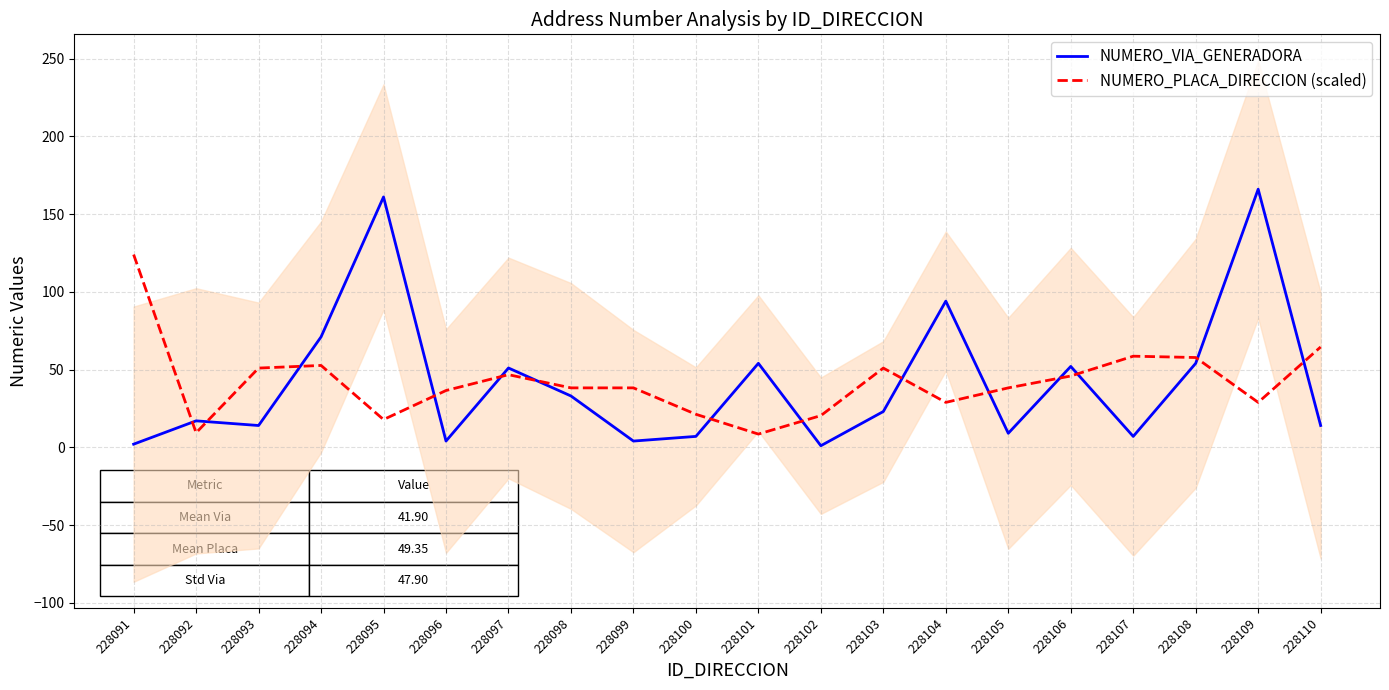

Reading left to right, extract all data points from this chart.

NUMERO_VIA_GENERADORA: 228091=2.0	228092=17.0	228093=14.0	228094=71.0	228095=161.0	228096=4.0	228097=51.0	228098=33.0	228099=4.0	228100=7.0	228101=54.0	228102=1.0	228103=23.0	228104=94.0	228105=9.0	228106=52.0	228107=7.0	228108=54.0	228109=166.0	228110=14.0
NUMERO_PLACA_DIRECCION (scaled): 228091=124.0	228092=9.3	228093=50.9	228094=52.6	228095=17.8	228096=36.5	228097=46.7	228098=38.2	228099=38.2	228100=21.2	228101=8.5	228102=20.4	228103=50.9	228104=28.9	228105=38.2	228106=45.8	228107=58.6	228108=57.7	228109=28.9	228110=64.5